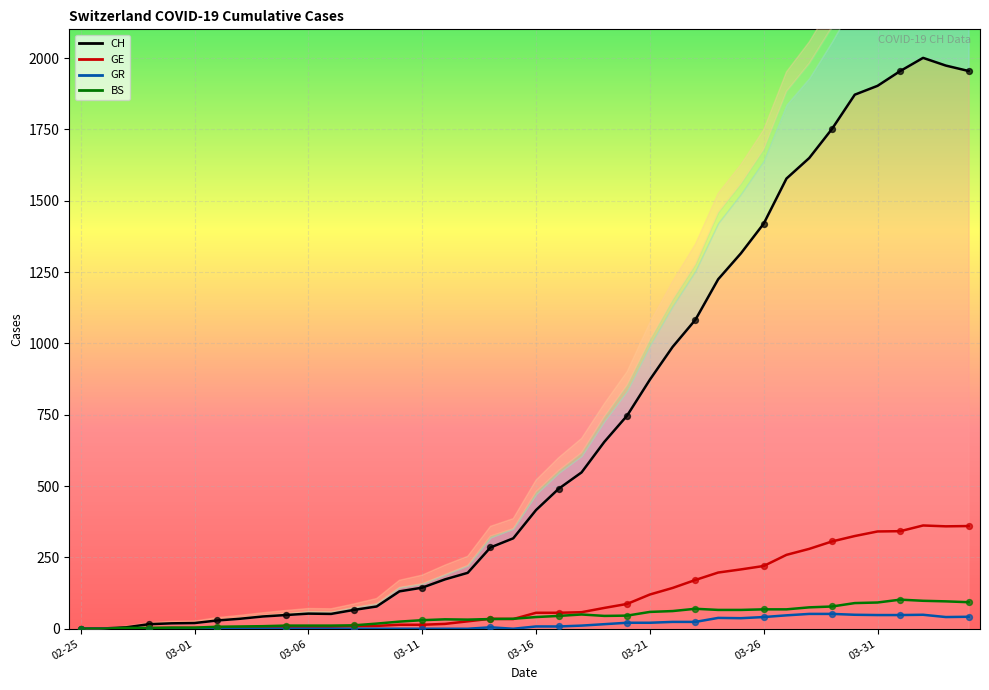

Is the value of GE at 2020-03-18 greater than the value of BS at 2020-03-16?

Yes